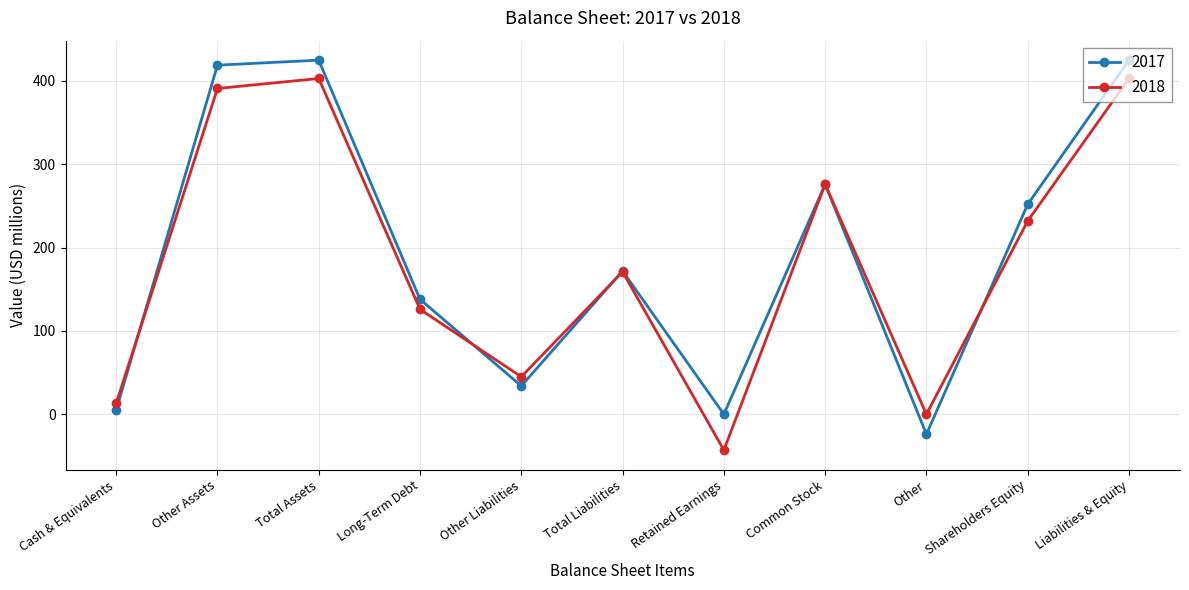

How many lines are shown in the chart?

2